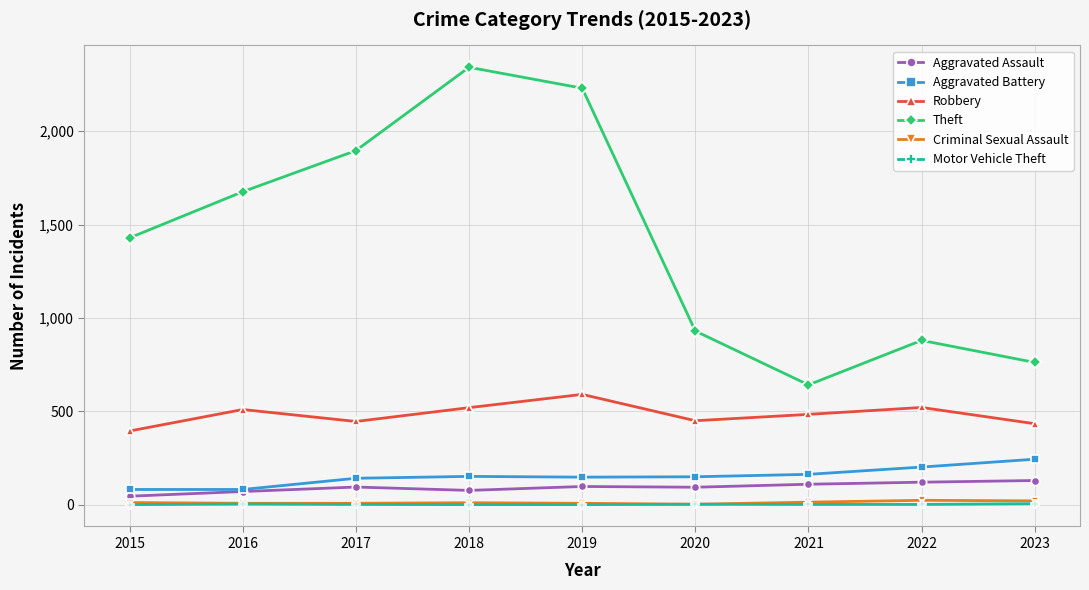

The Theft series shows 2296 at 2016. True or false?

False